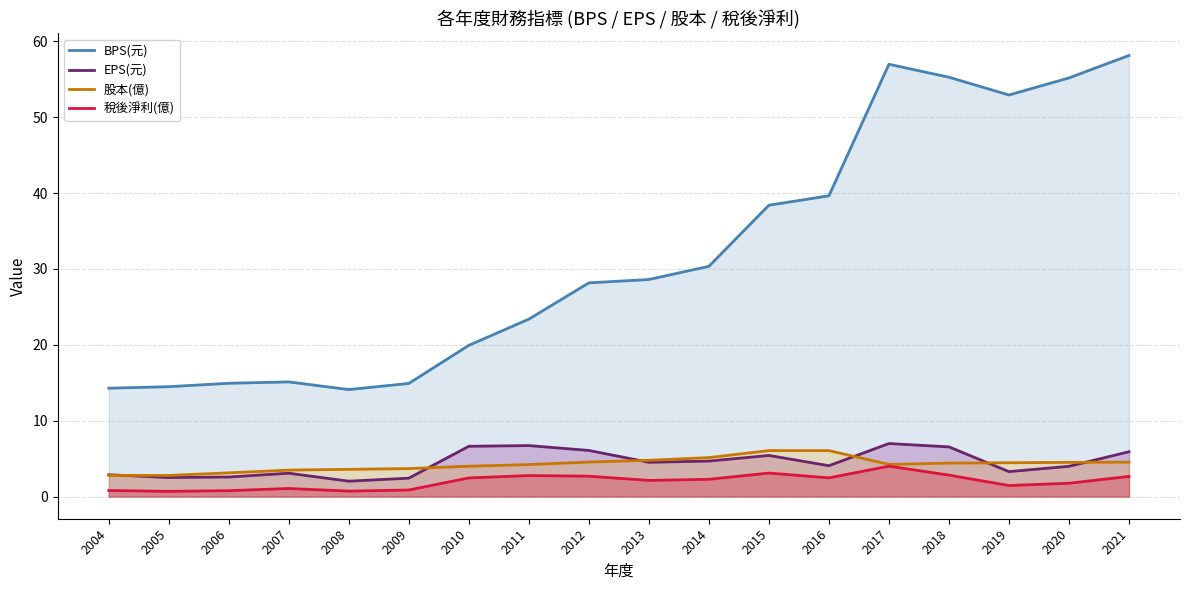

Which label corresponds to the smallest value in the chart?

2005